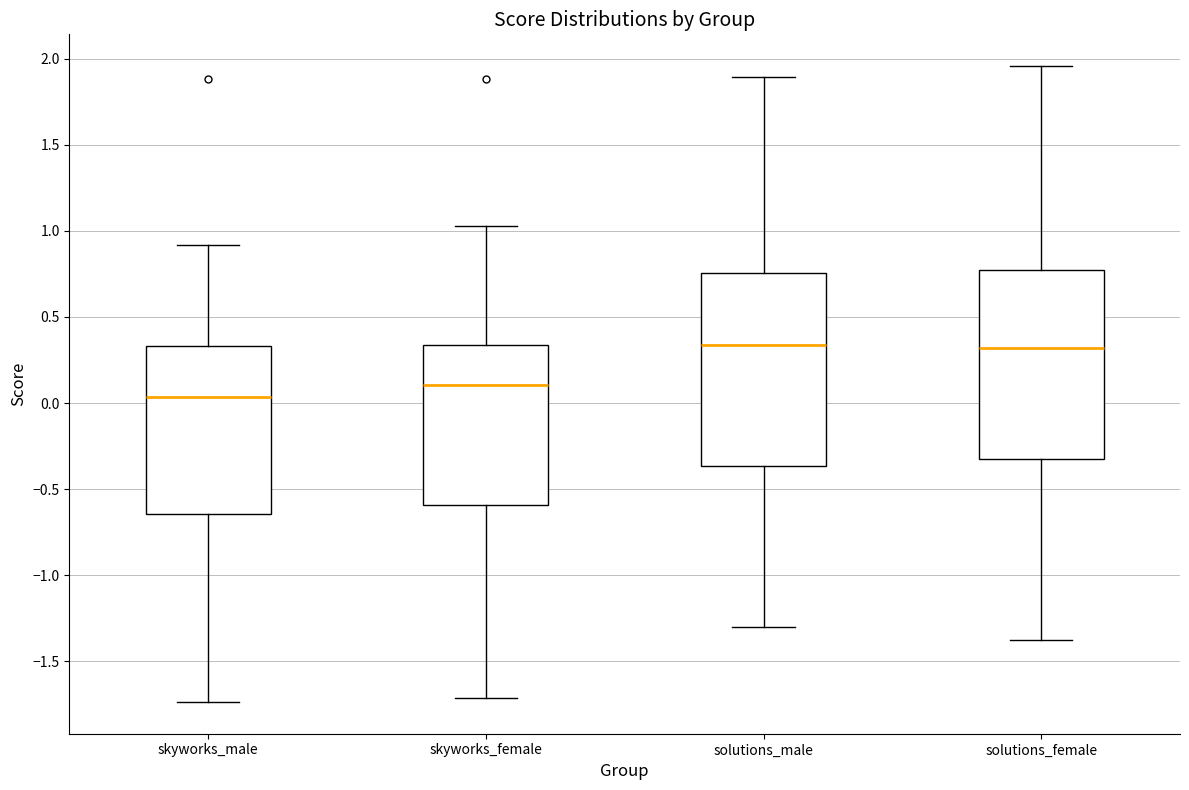

Reading left to right, transcribe this box plot: for each box, give where its median line is, the range the box spans, and where its two whiskers end, as read against the y-axis. The values are not printed on the chart, so give them approximately, as read against the axis.

skyworks_male: median 0.05, box -0.65 to 0.35, whiskers -1.75 to 0.90
skyworks_female: median 0.10, box -0.60 to 0.35, whiskers -1.70 to 1.05
solutions_male: median 0.35, box -0.35 to 0.75, whiskers -1.30 to 1.90
solutions_female: median 0.30, box -0.30 to 0.75, whiskers -1.40 to 1.95